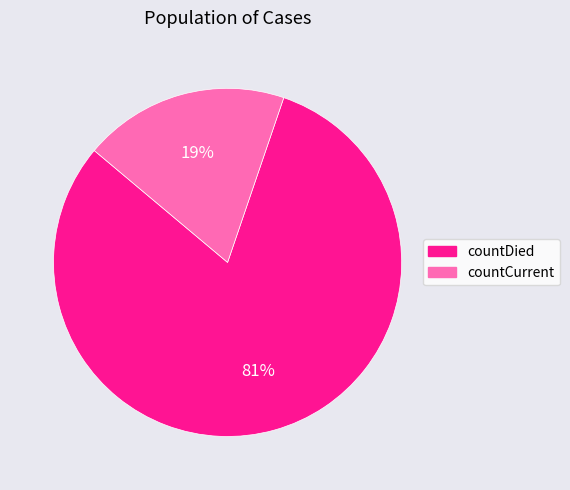

To the nearest percent, what portion does countCurrent represent?

19%